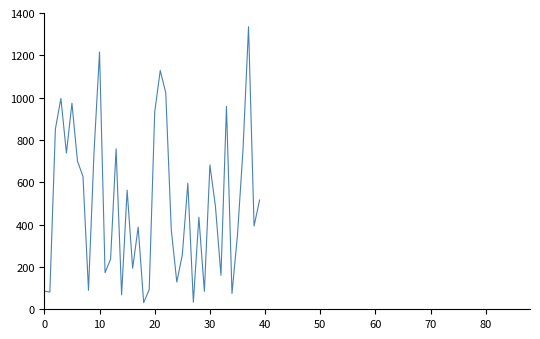

What is the difference between the maximum and minimum values?

1304.0